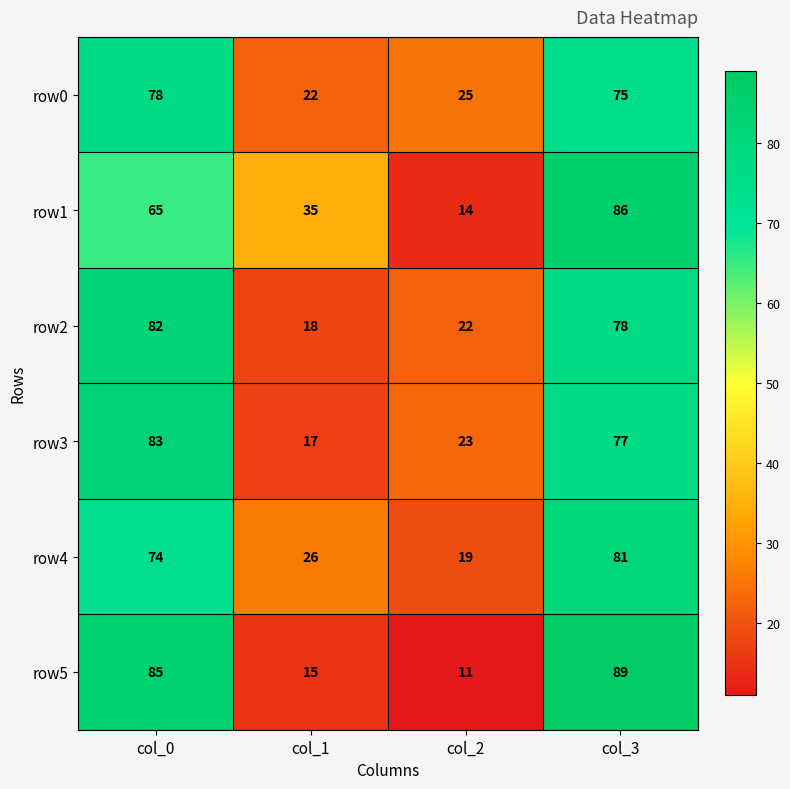

Which series has the widest spread of values?

row5